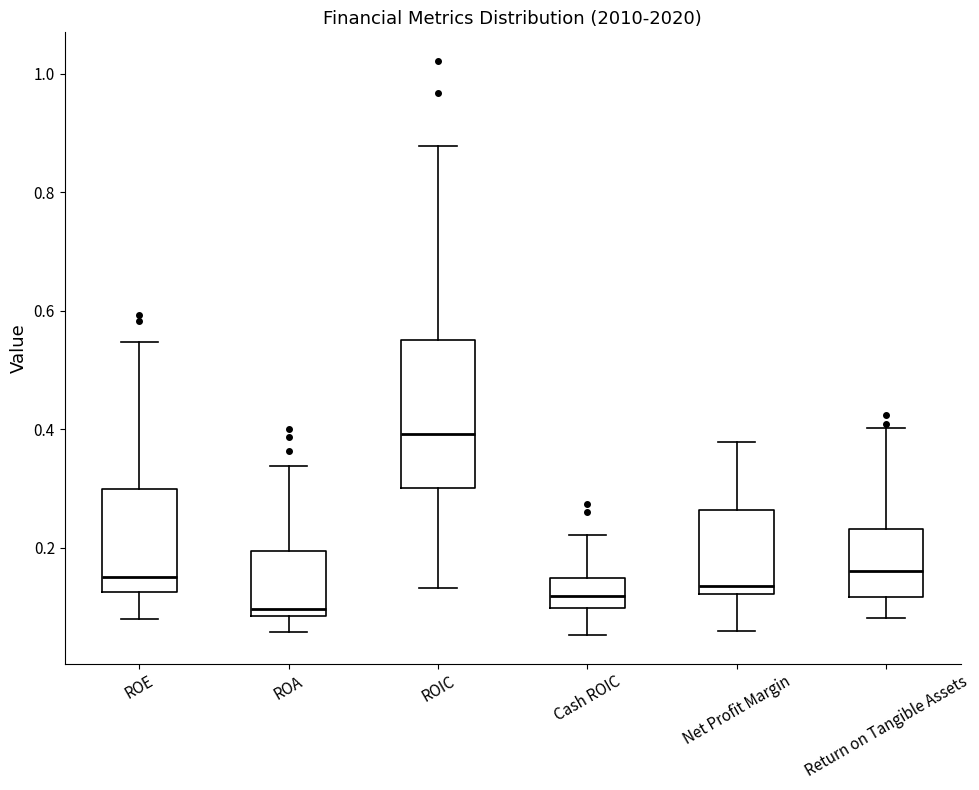

Where does the median line of the box for Return on Tangible Assets sit on the y-axis? The values are not printed on the chart, so give them approximately, as read against the axis.

0.16